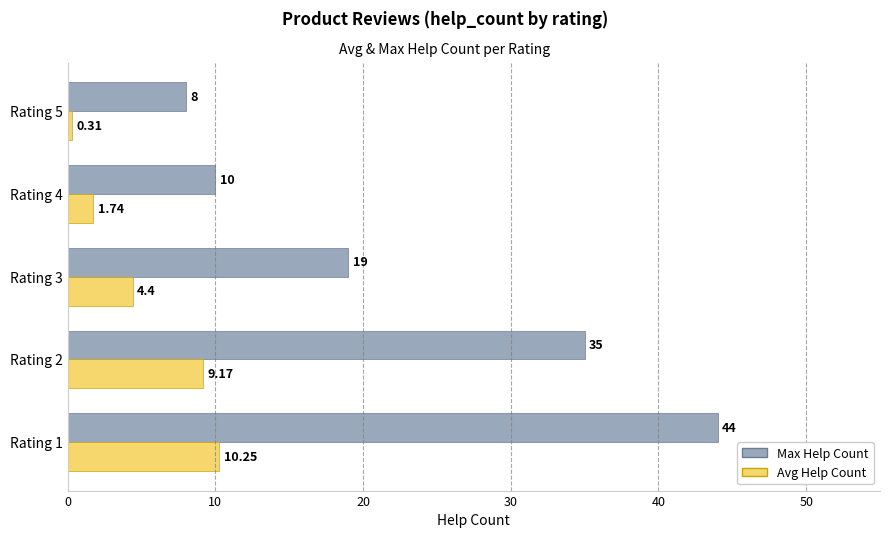

What is the average value of the Max Help Count series?

23.2